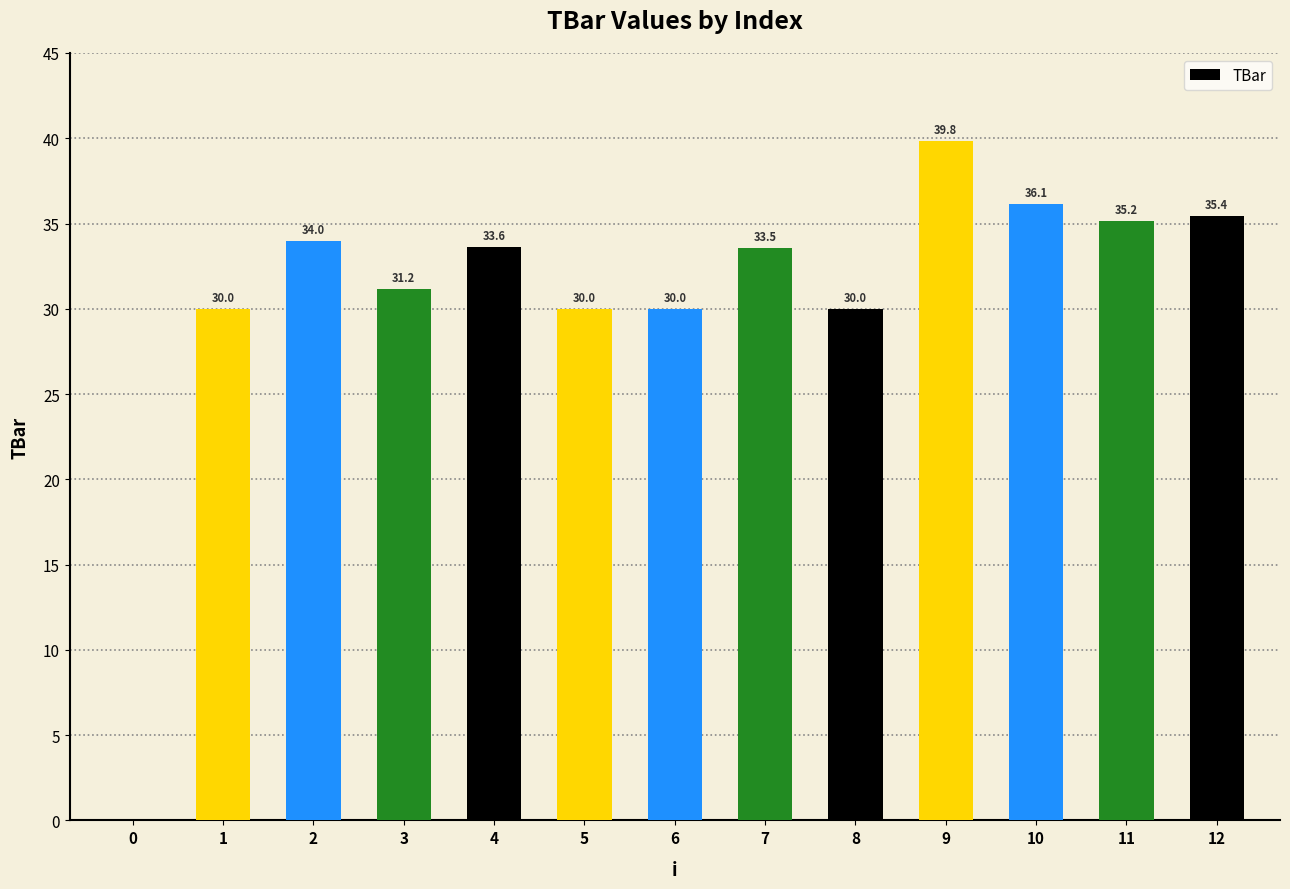

Reading left to right, what are all the values shown in this chart?

0=0.0	1=30.0	2=34.0	3=31.2	4=33.6	5=30.0	6=30.0	7=33.5	8=30.0	9=39.8	10=36.1	11=35.2	12=35.4